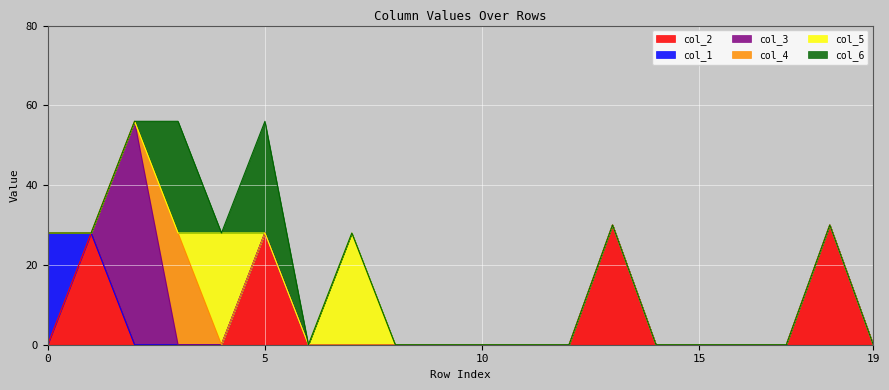

How many intersections are there between col_6 and col_5?

2